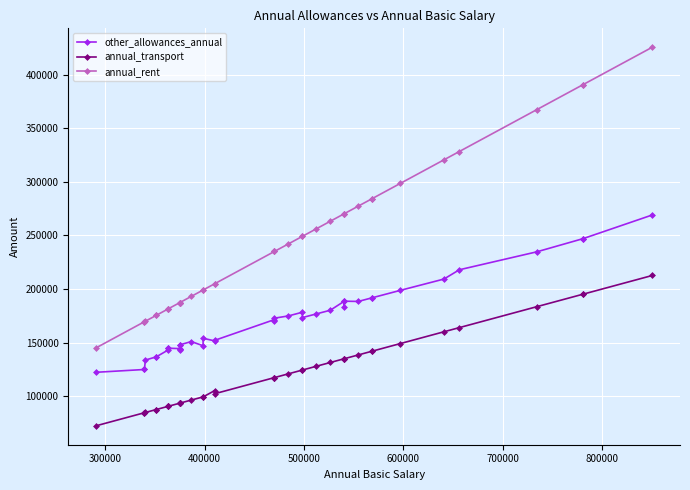

What position from the left is 700000?

6